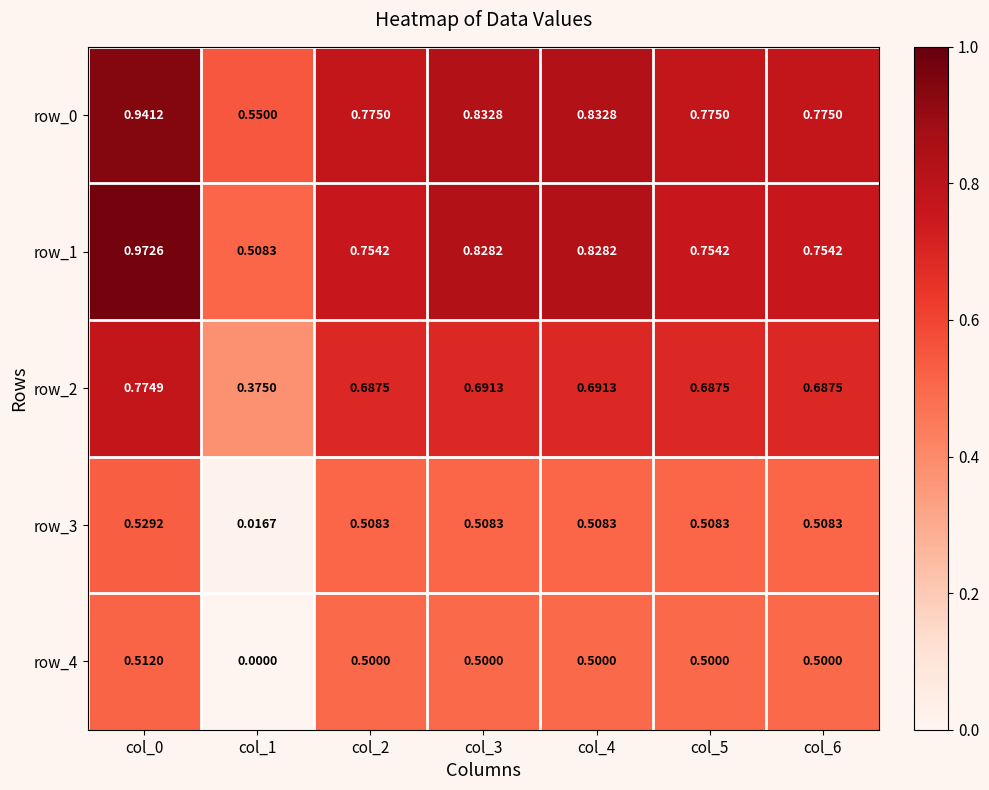

What is the sum of all row_3 values?

3.1